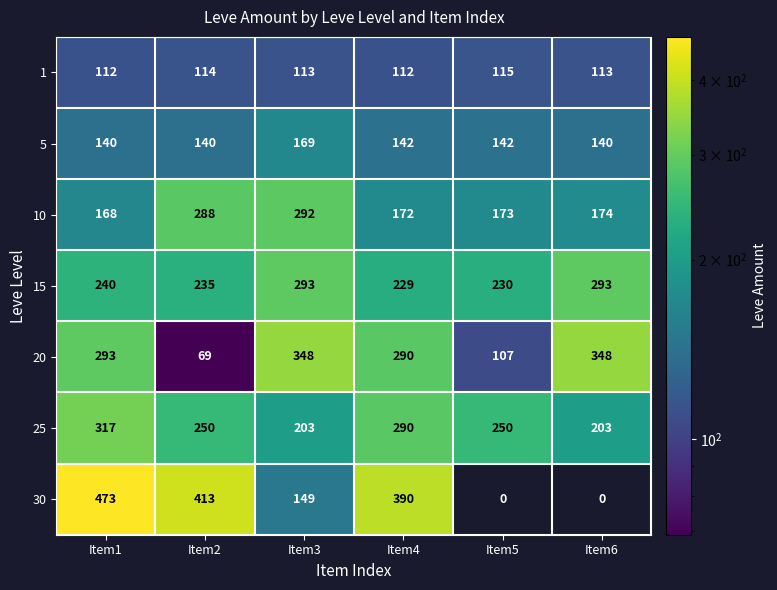

Is it true that 30 equals 95.5 at Item1?

False